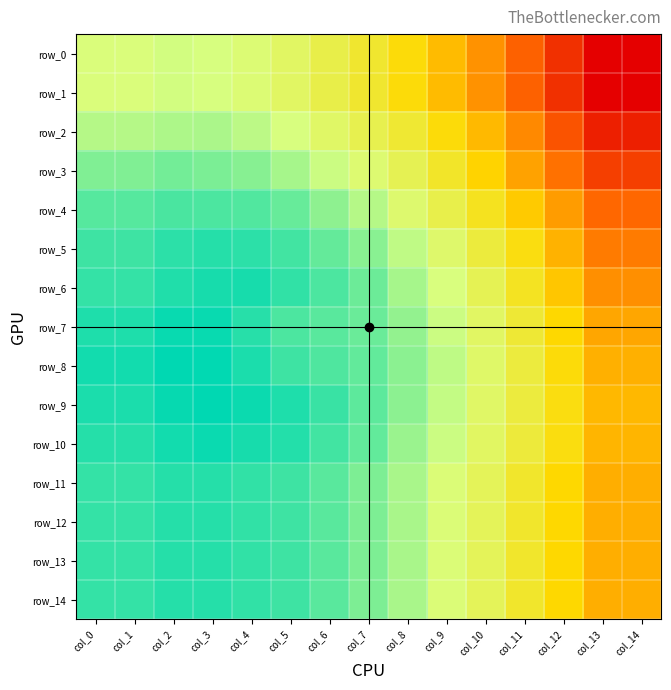

How many values in row_10 are above zero?

6